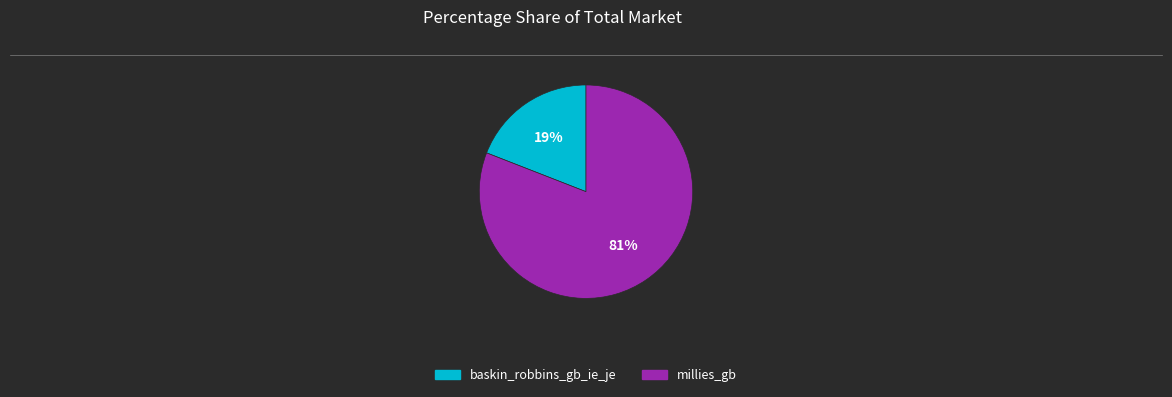

To the nearest percent, what percentage of the pie is millies_gb?

81%